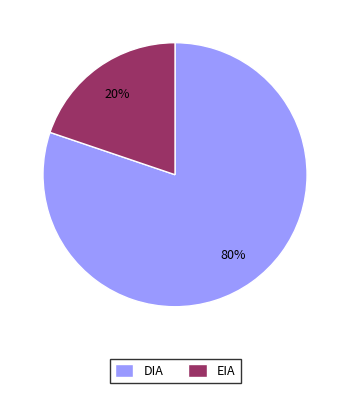

Between DIA and EIA, which is larger?

DIA